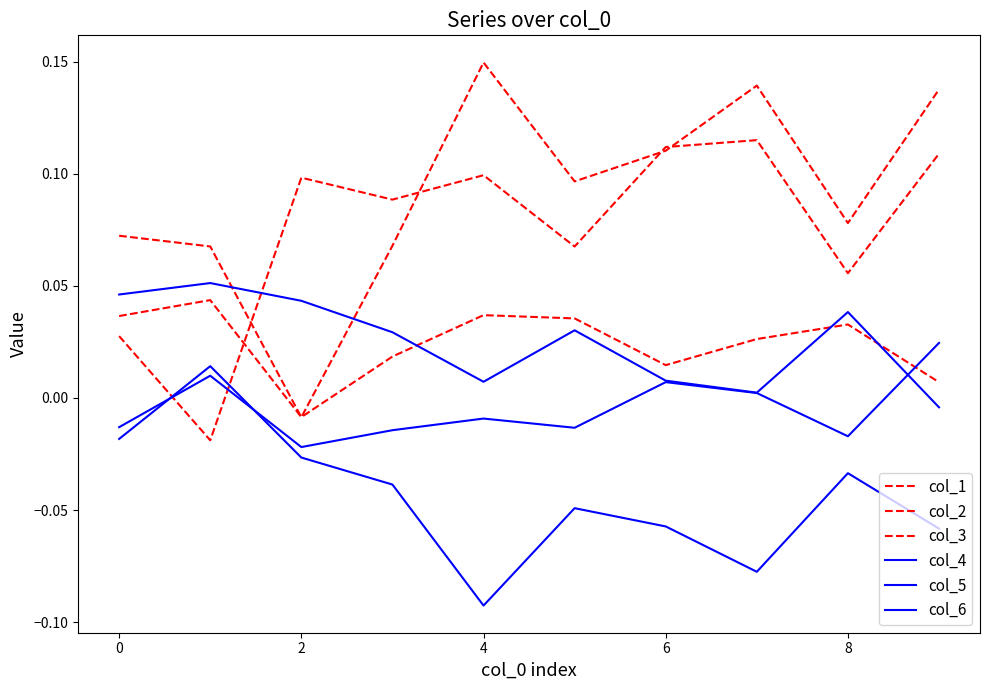

Which series has the largest total across all categories?

col_3